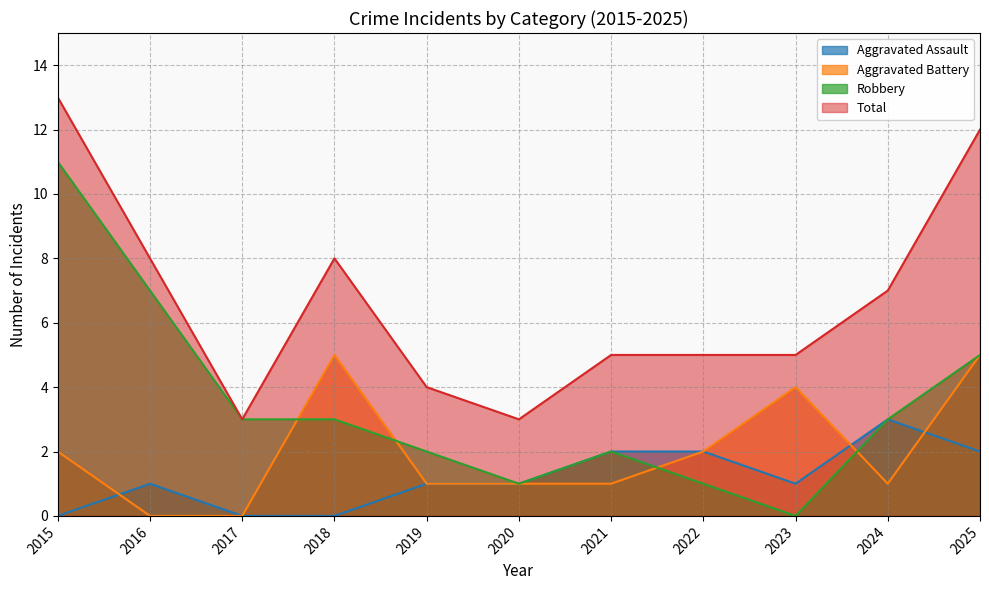

What is the average value of the Aggravated Battery series?

2